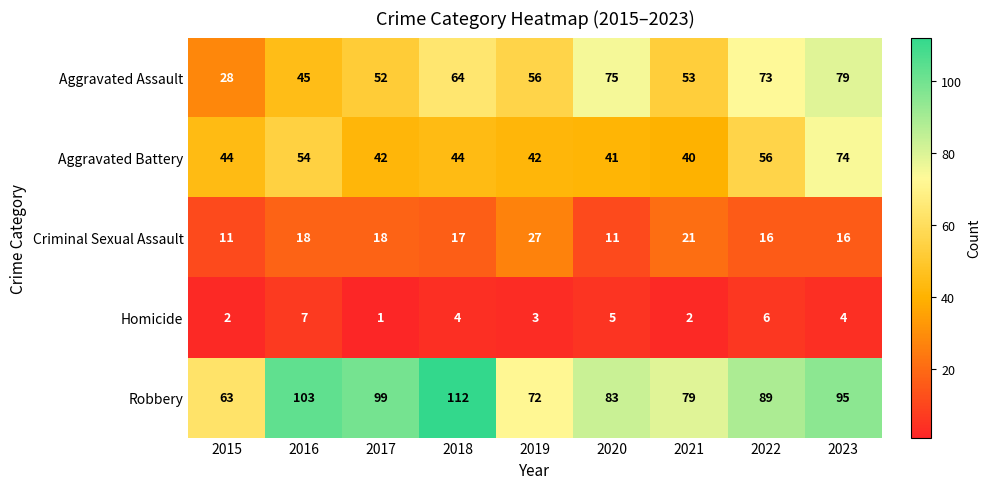

Between 2018 and 2023, which series saw the biggest shift?

Aggravated Battery